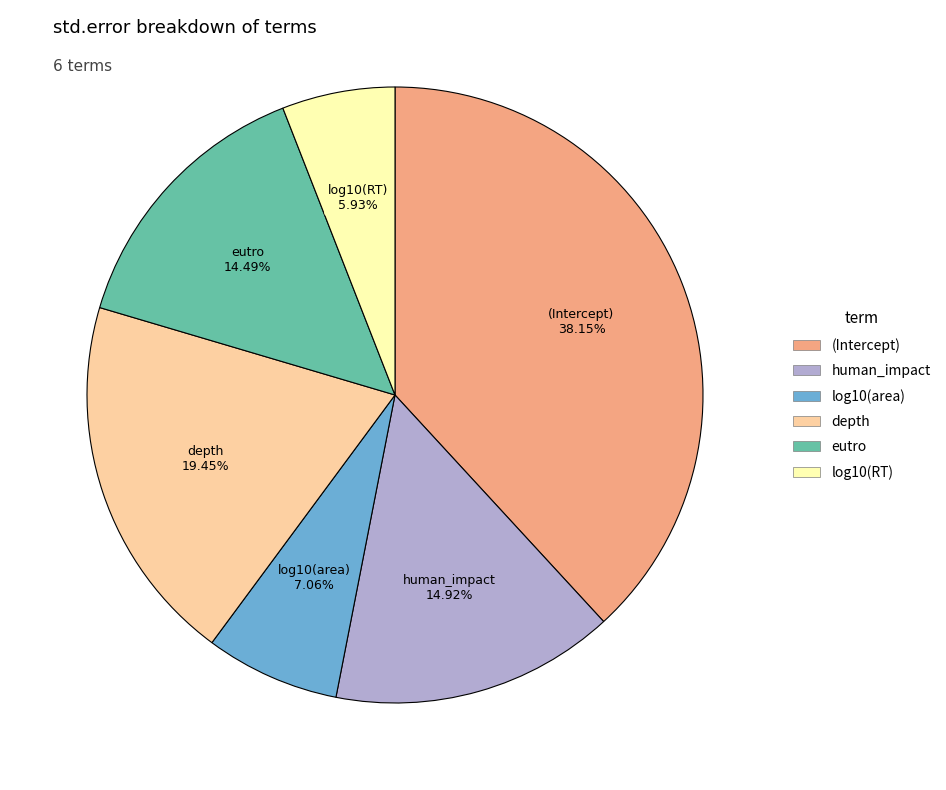

Which has a higher value, (Intercept) or log10(RT)?

(Intercept)